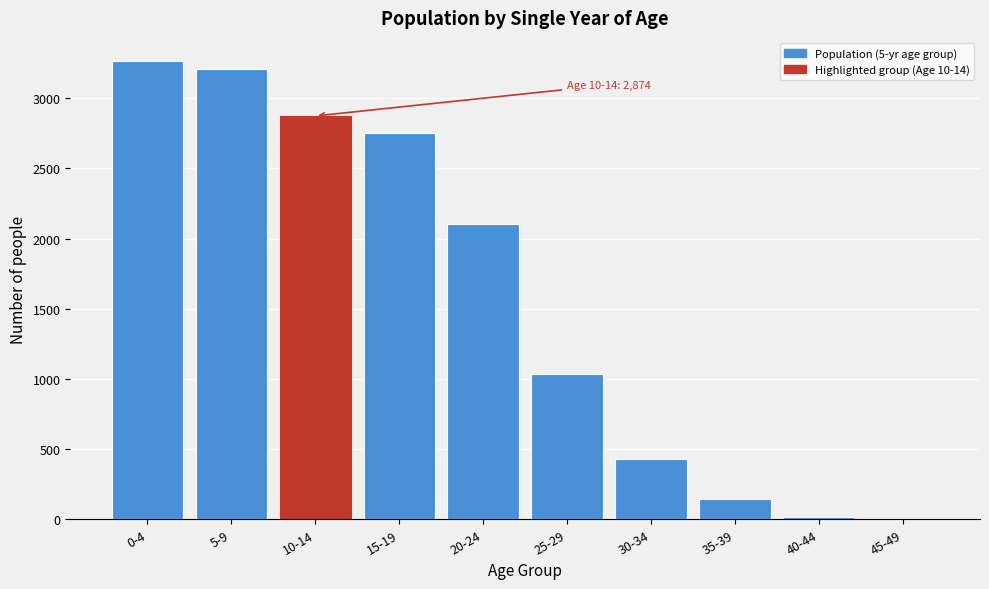

Reading left to right, what are all the values shown in this chart?

0-4=3267	5-9=3212	10-14=2874	15-19=2754	20-24=2106	25-29=1037	30-34=426	35-39=142	40-44=19	45-49=0